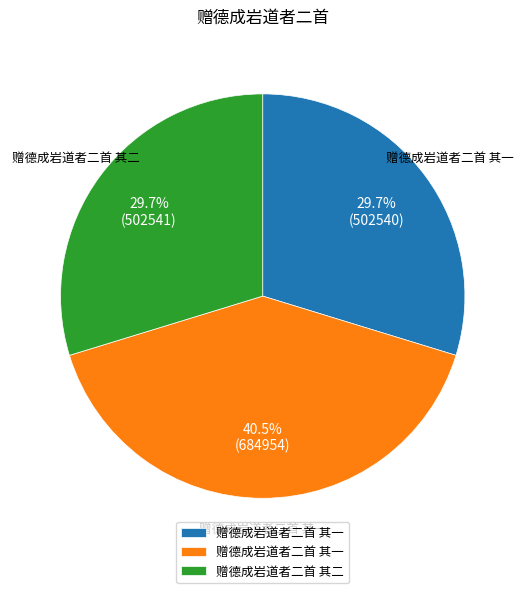

Does any single category account for the majority?

No